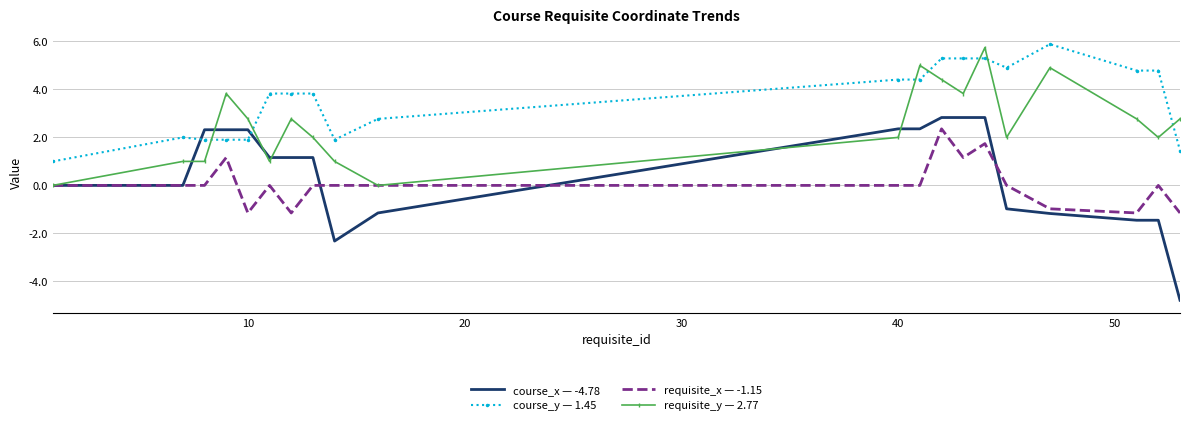

True or false: requisite_y — 2.77 and course_y — 1.45 cross at least once.

True